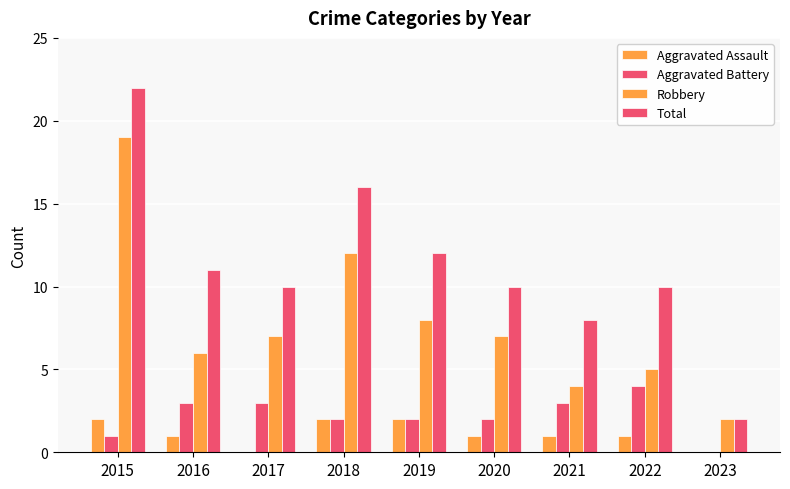

At which category is the sum across all series the highest?

2015